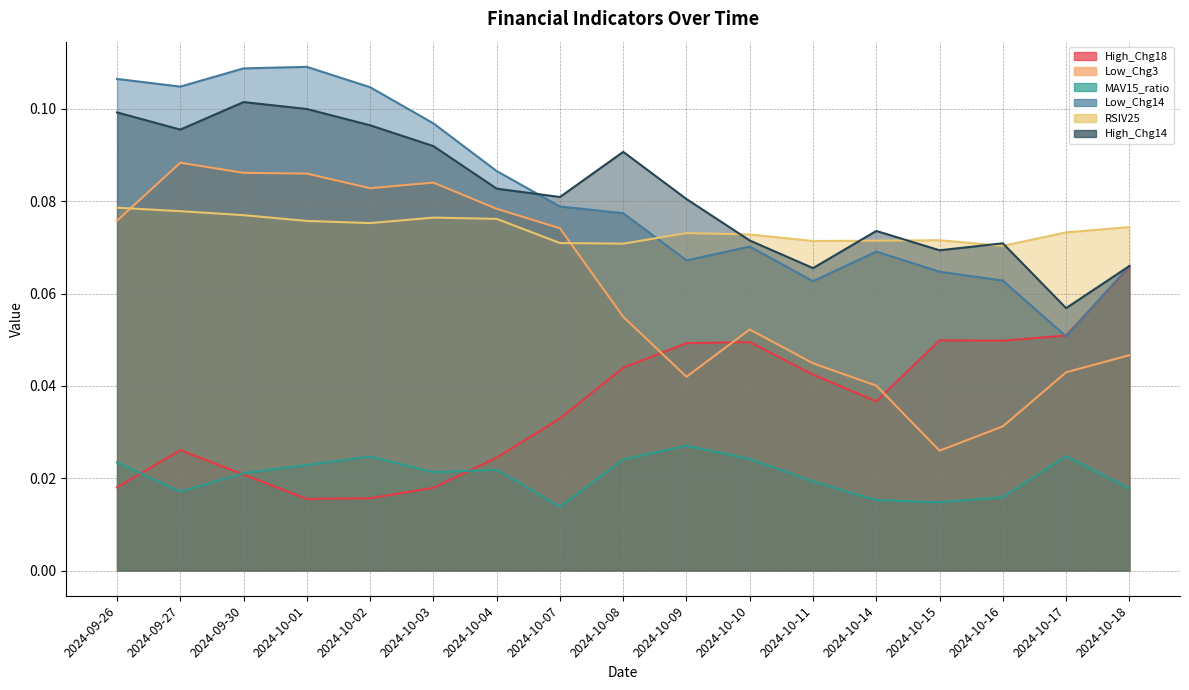

Is it true that MAV15_ratio equals 0.0 at 2024-09-27?

False